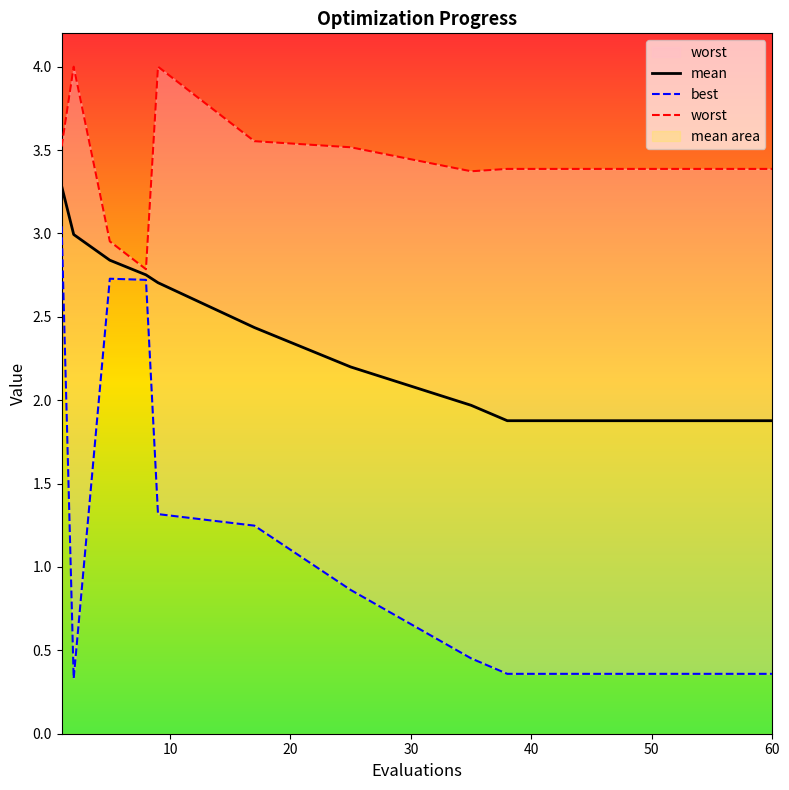

How many interior local peaks does the worst series have?

2